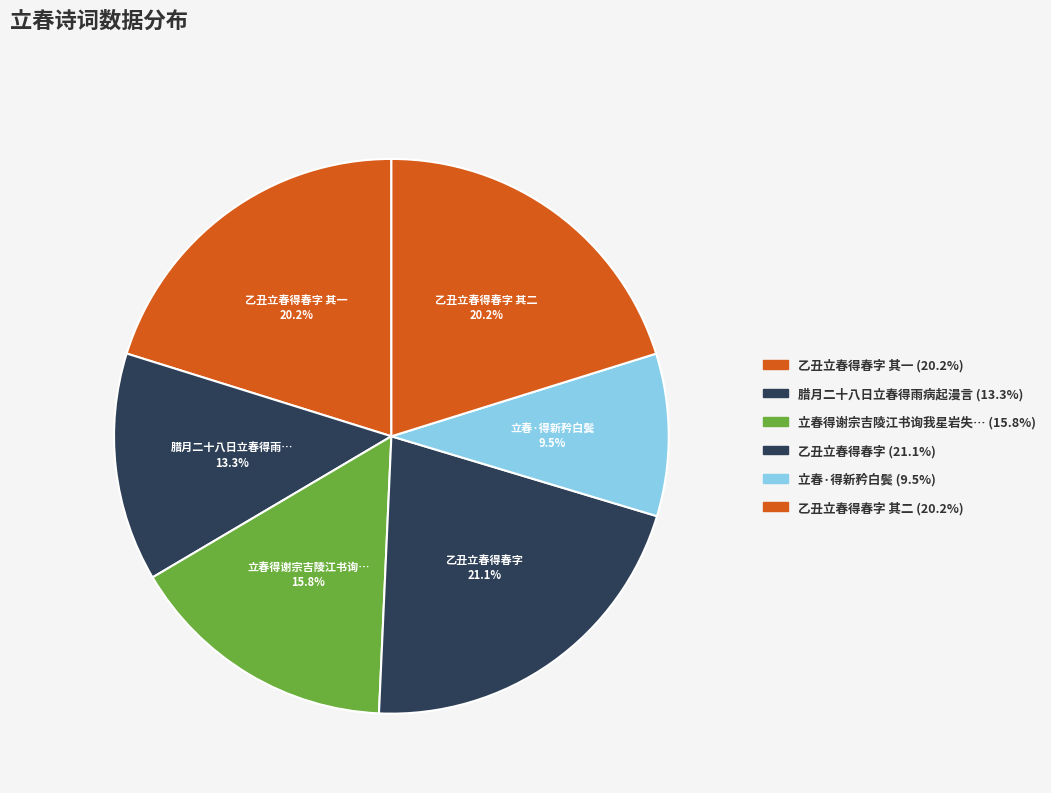

How many segments does this pie chart have?

6